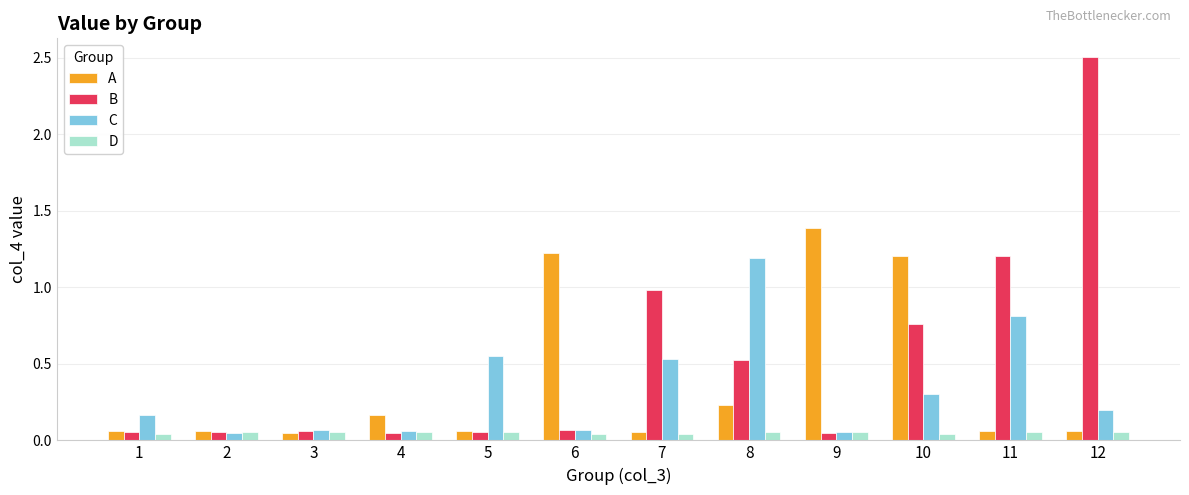

What are all the series names shown in the legend?

A, B, C, D